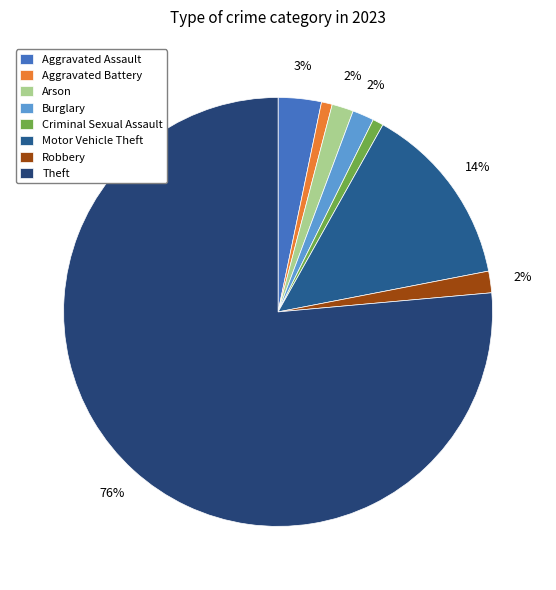

Rank the categories by value from highest to lowest.

Theft, Motor Vehicle Theft, Aggravated Assault, Arson, Burglary, Robbery, Aggravated Battery, Criminal Sexual Assault